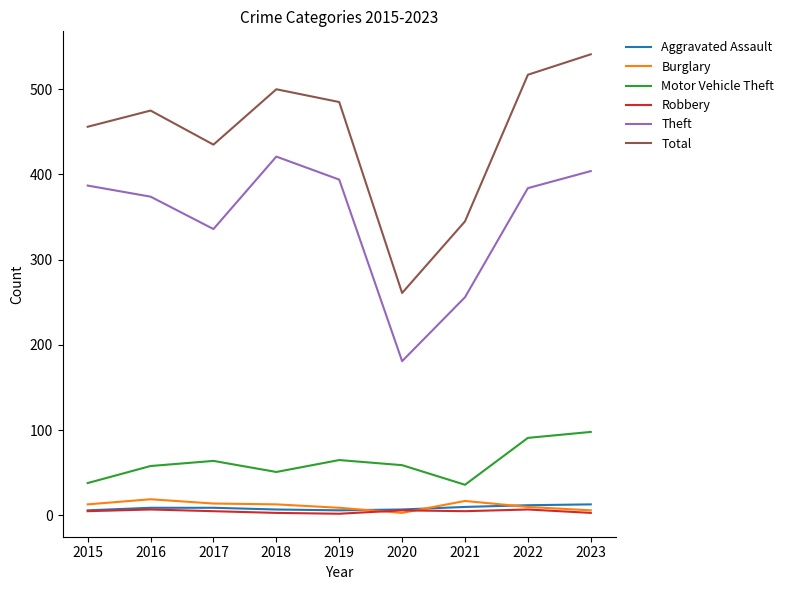

Is the value of Theft at 2016 greater than the value of Robbery at 2017?

Yes